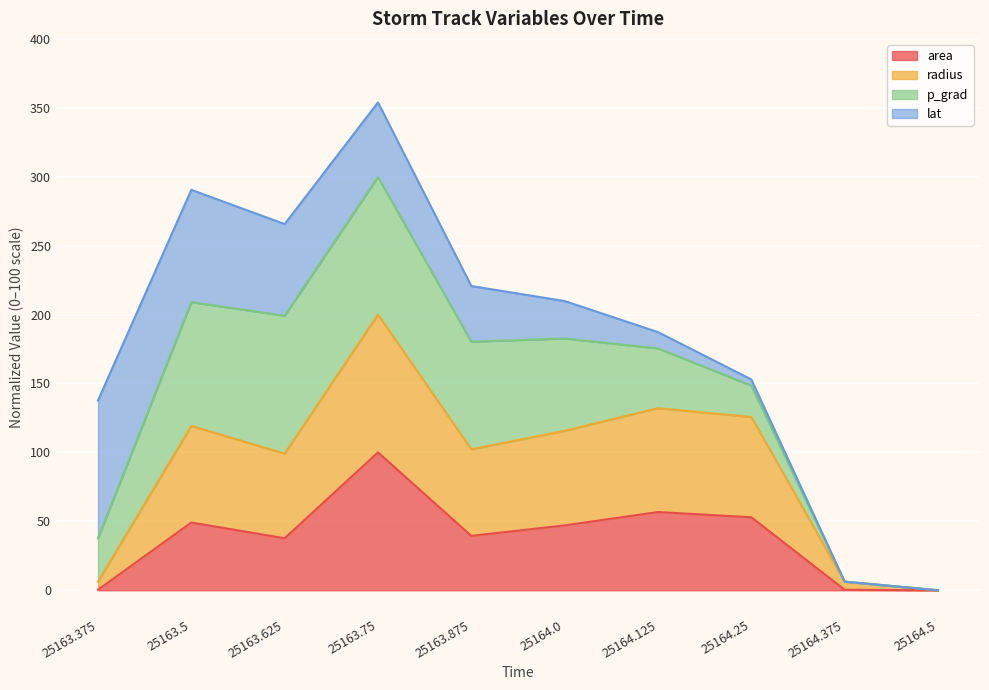

True or false: area and radius cross at least once.

False